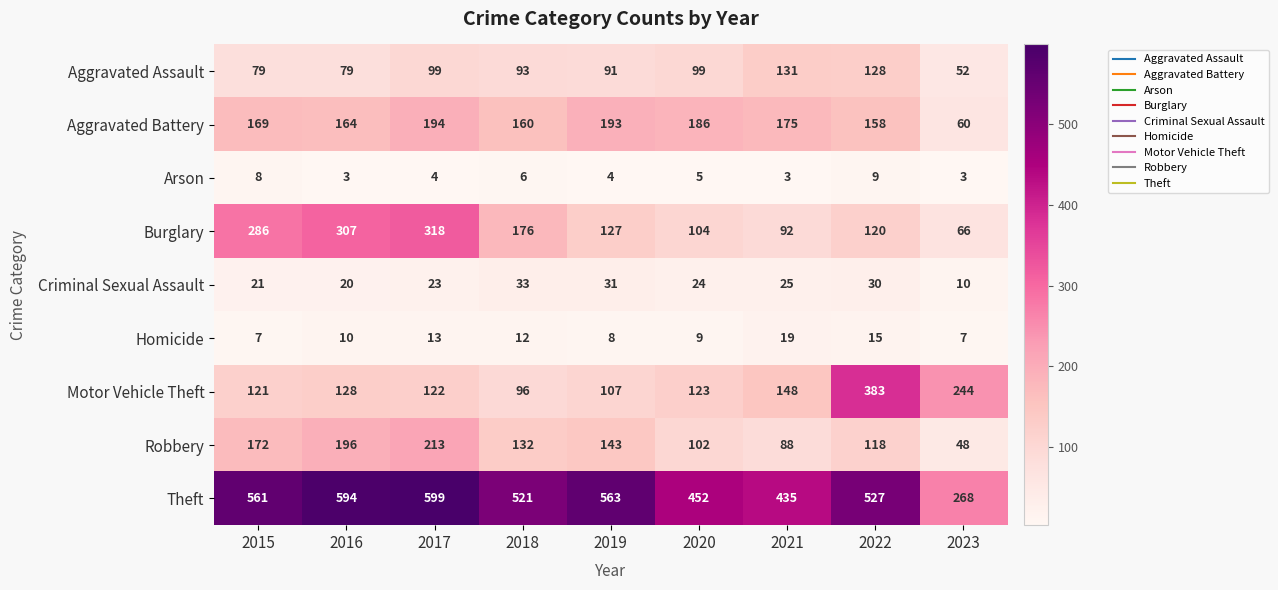

What is the difference between the maximum and second lowest values in the Aggravated Assault series?

52